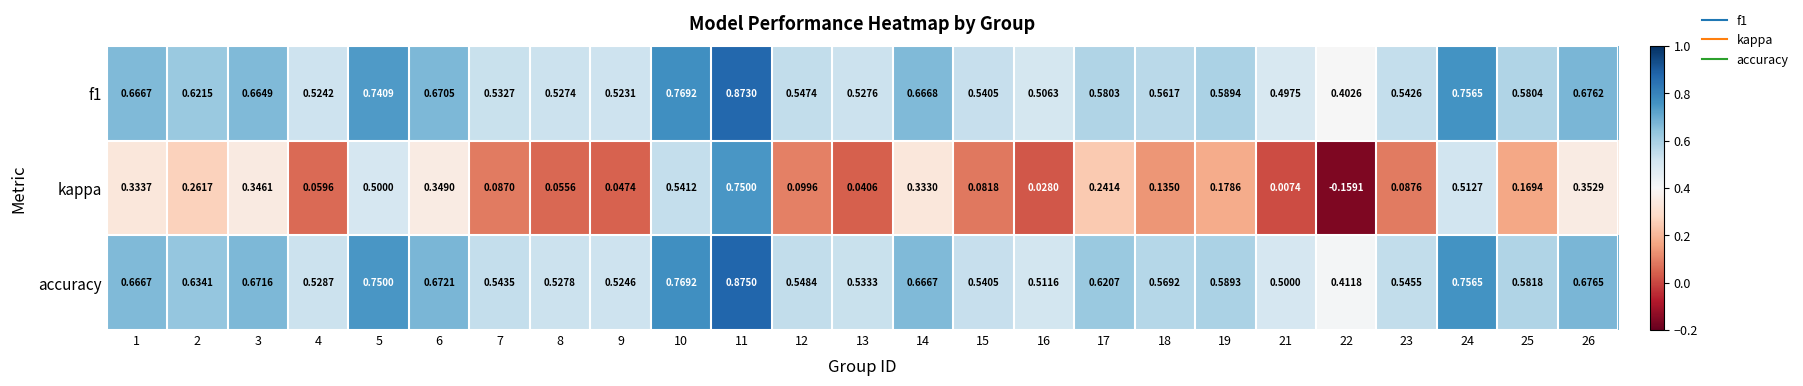

At which category does the chart reach its peak across all series?

11